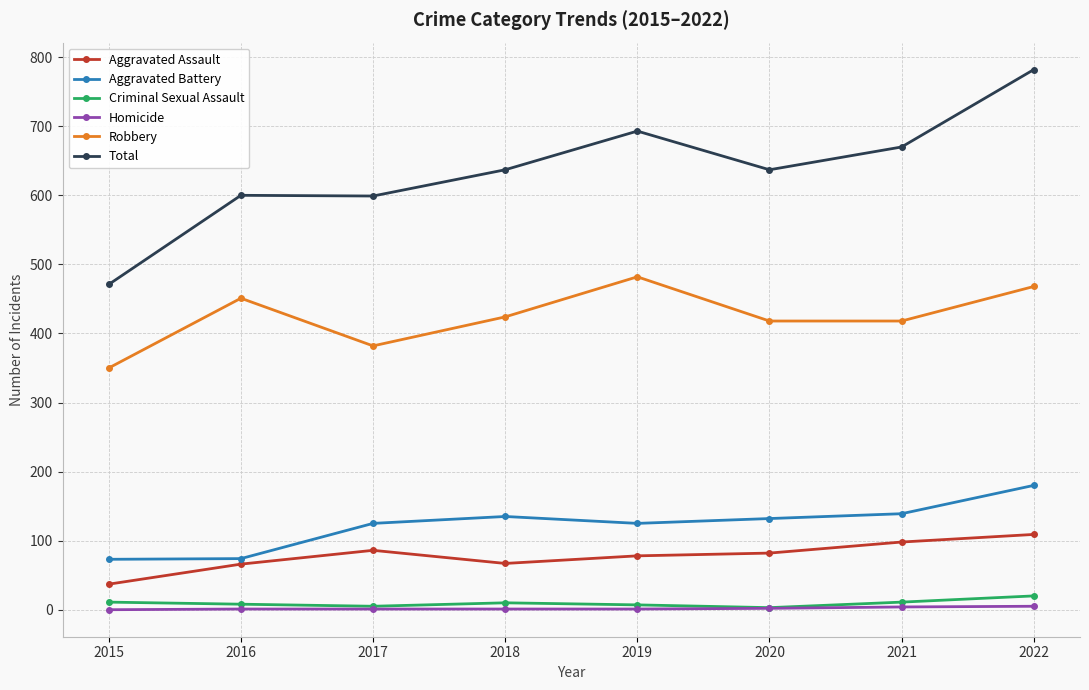

What is the difference between the second highest and minimum values in the Aggravated Battery series?

66